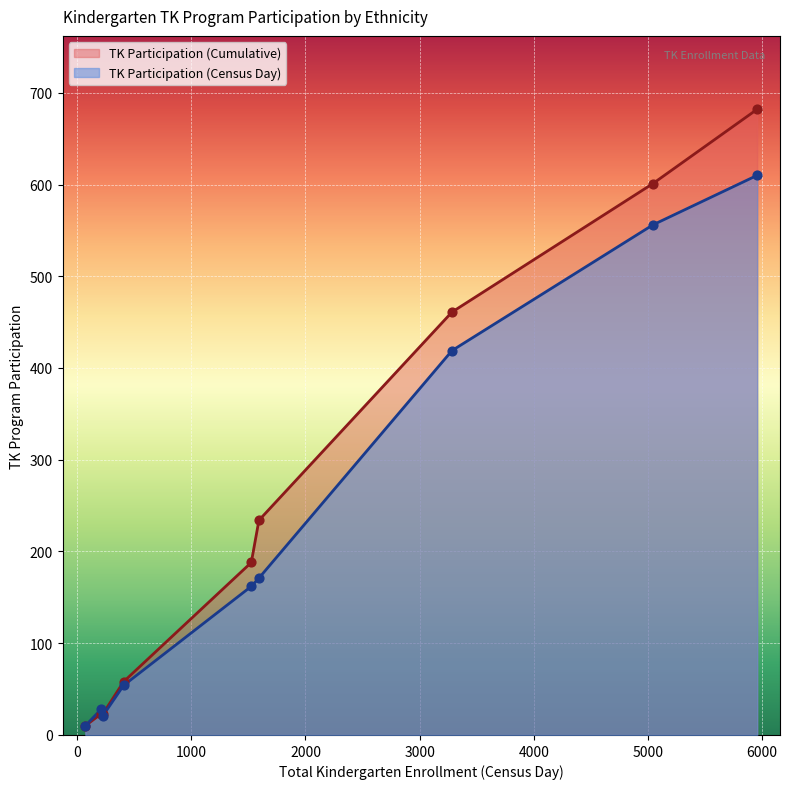

At which category is the sum across all series the highest?

Hispanic or Latino of Any Race